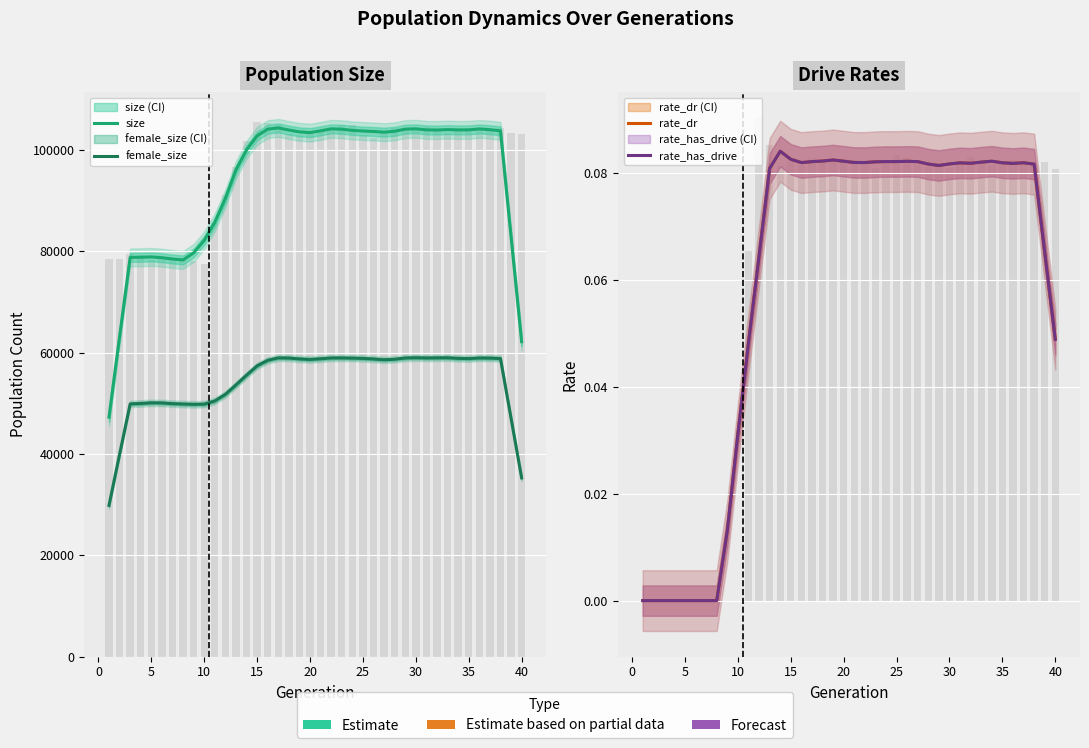

Which series has the widest spread of values?

size